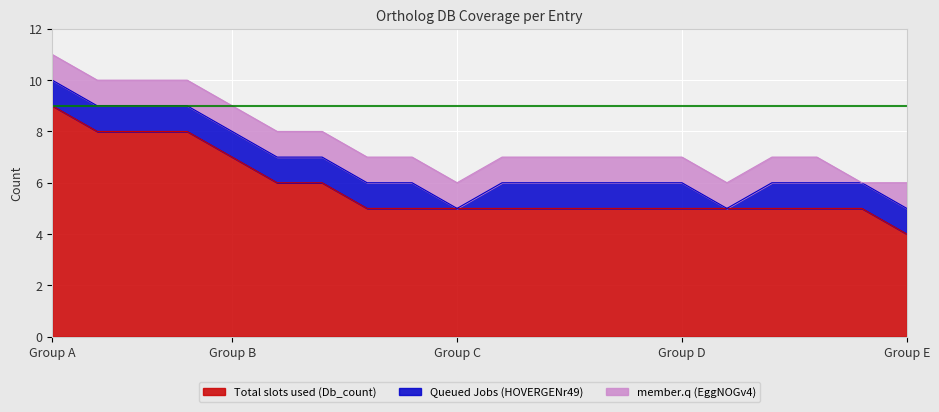

The Total slots used (Db_count) series shows 3 at Group C. True or false?

False